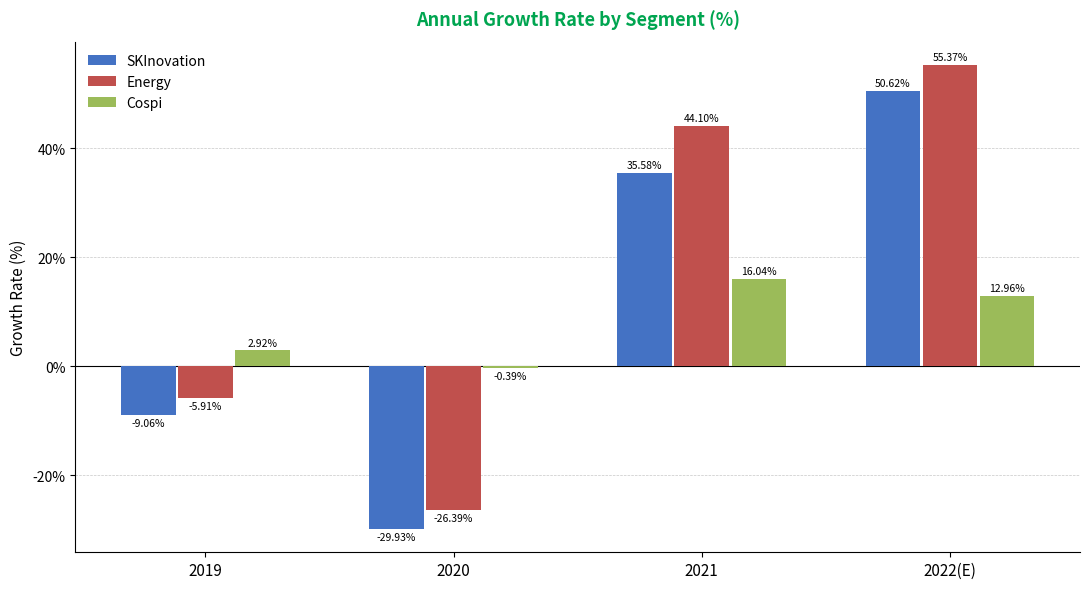

What is the difference between the Cospi values at 2021 and 2020?

16.4